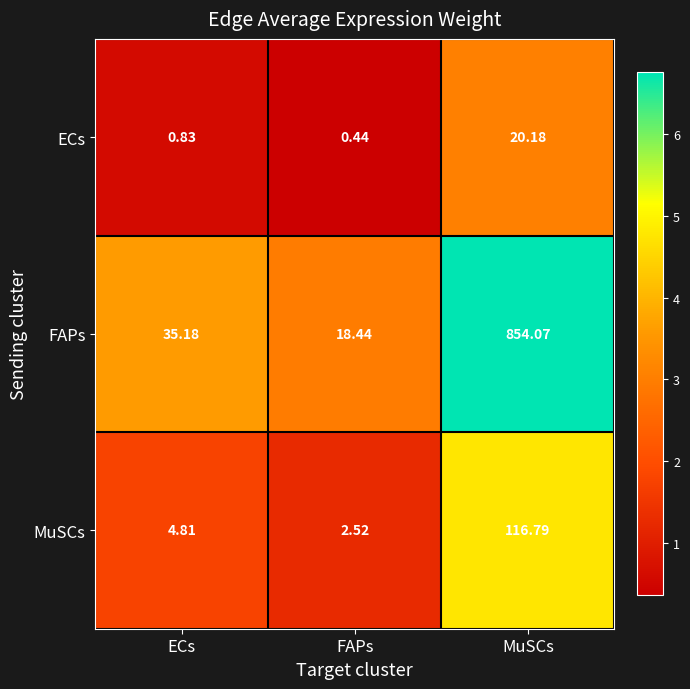

Which label corresponds to the smallest value in the chart?

FAPs